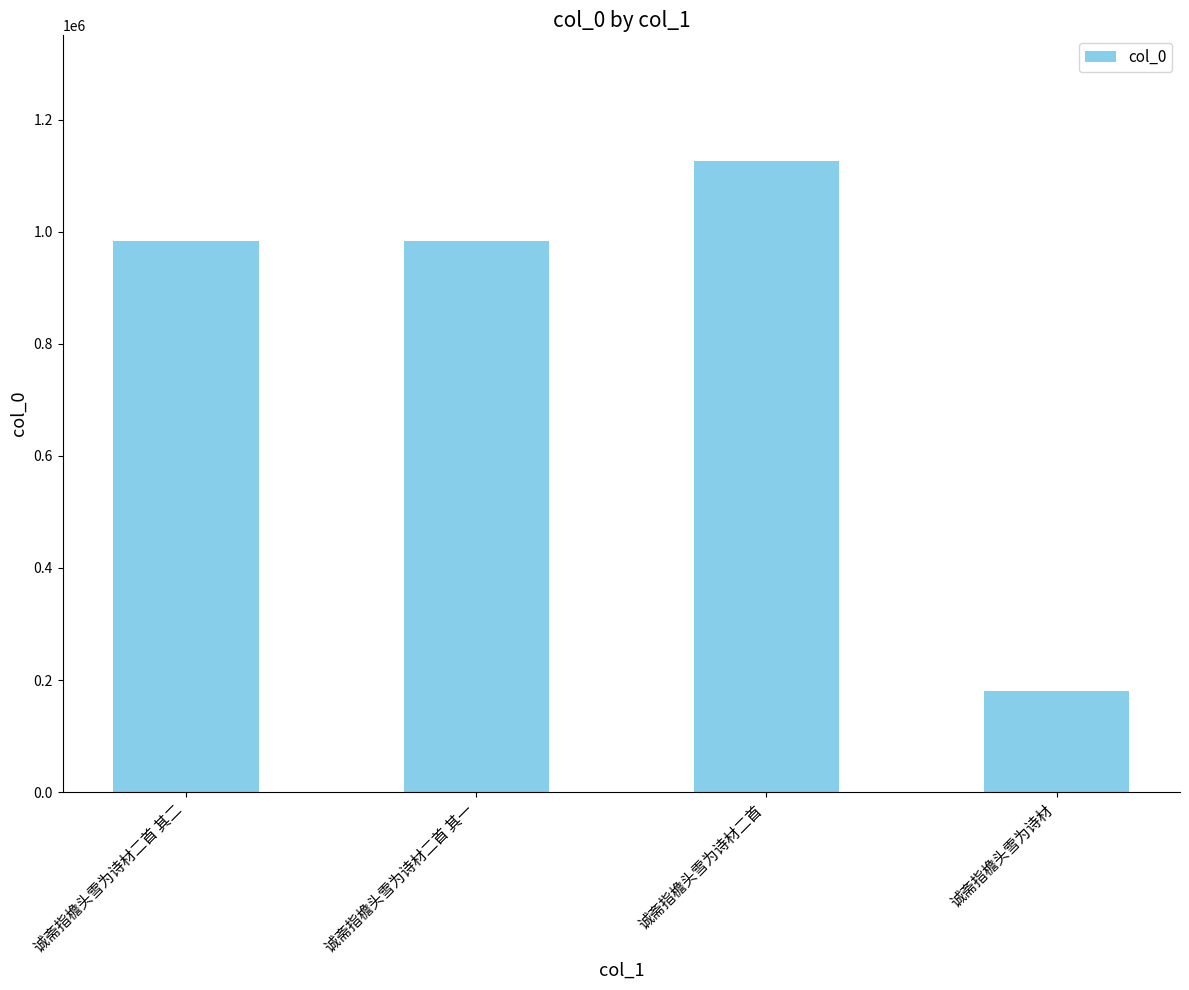

Are the bars horizontal?

No